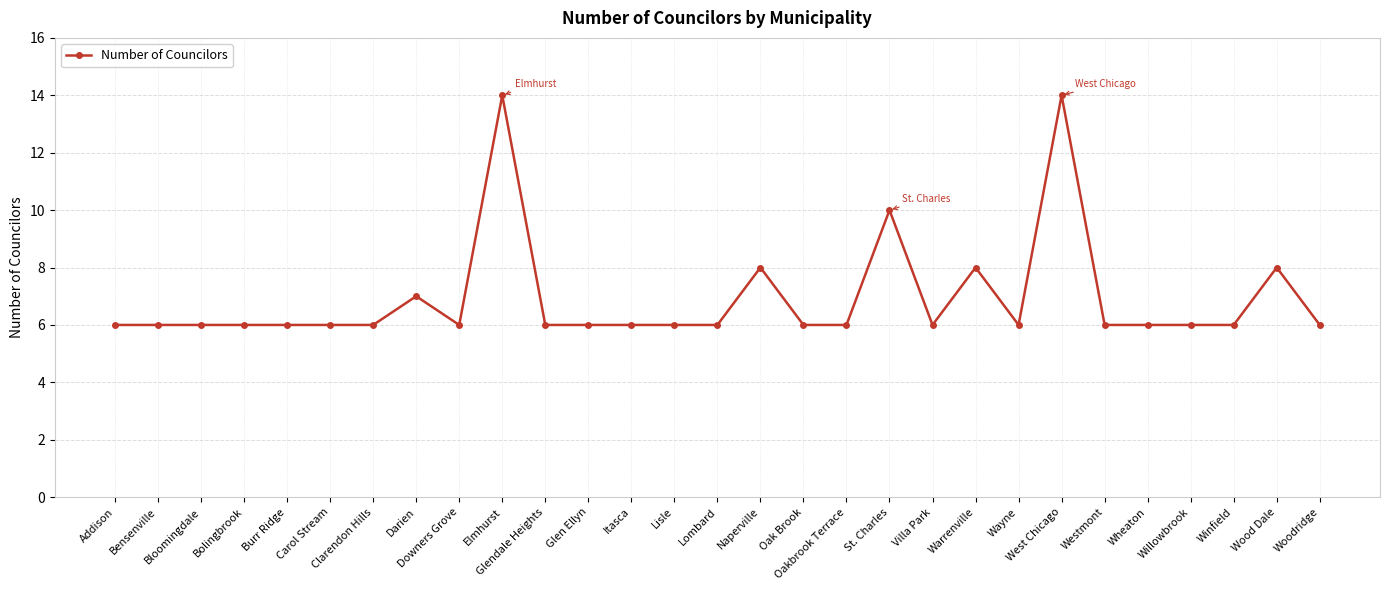

What is the sum of the values at Warrenville and Glen Ellyn?

14